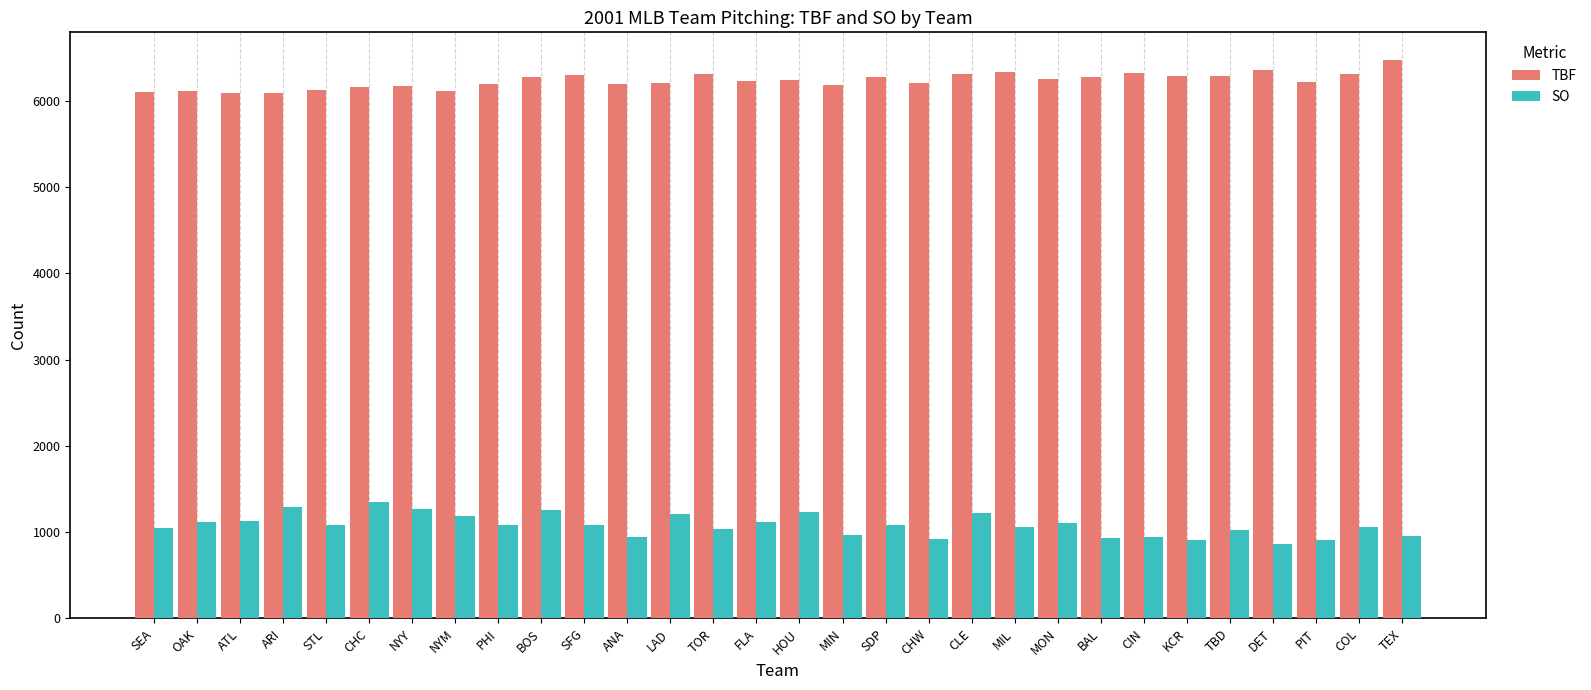

List the series in order of their overall mean, highest first.

TBF, SO